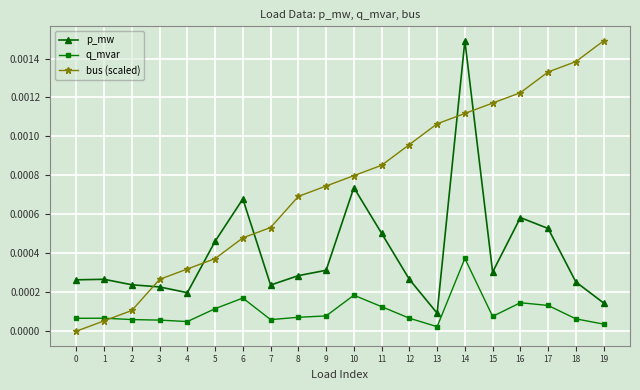

Rank the series by their average value, from lowest to highest.

q_mvar, p_mw, bus (scaled)